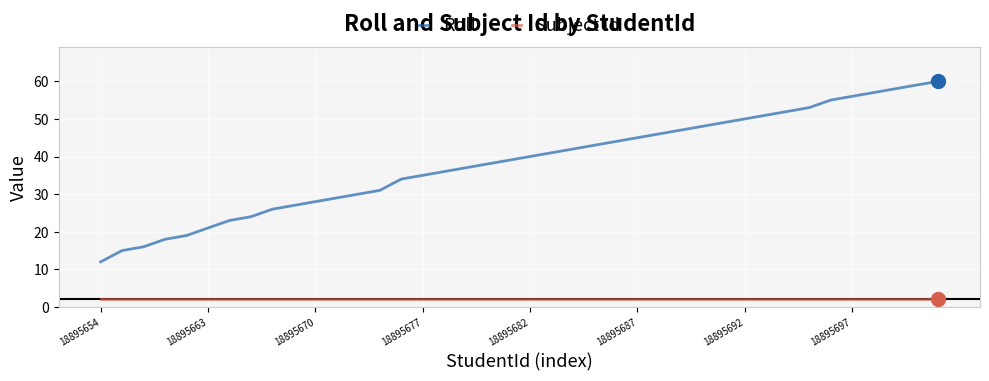

Rank the series by their maximum value, from highest to lowest.

Roll, Subject Id